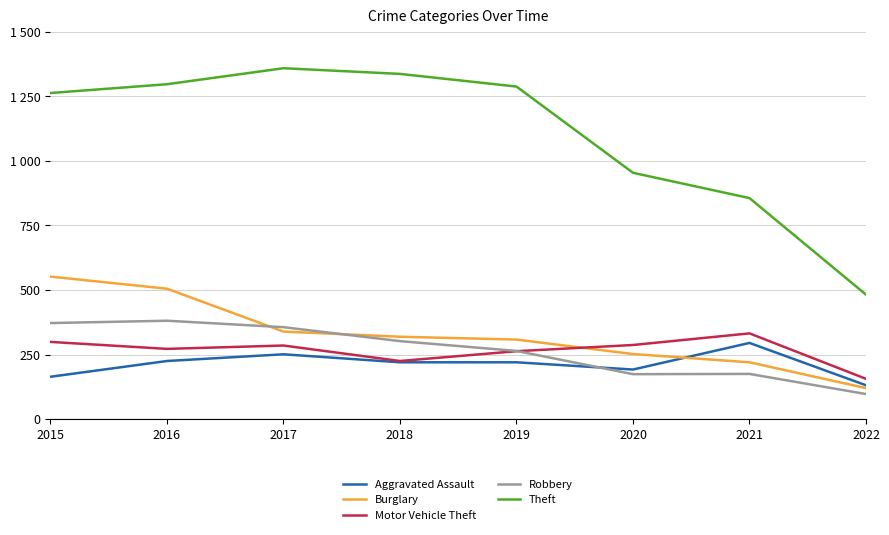

How many times do Robbery and Aggravated Assault cross each other?

1